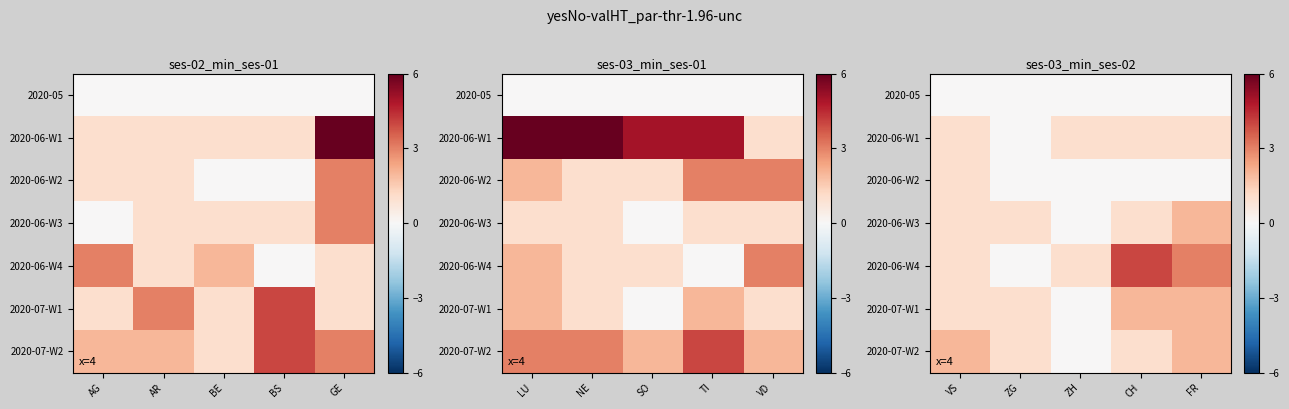

The value of 2020-06-W3 at FR is 3. True or false?

False